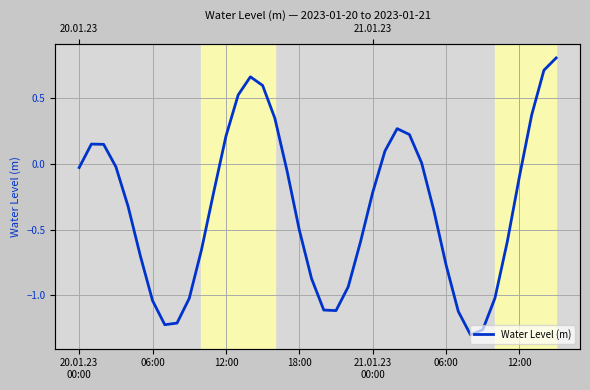

What is the minimum value shown in the chart?

-1.3